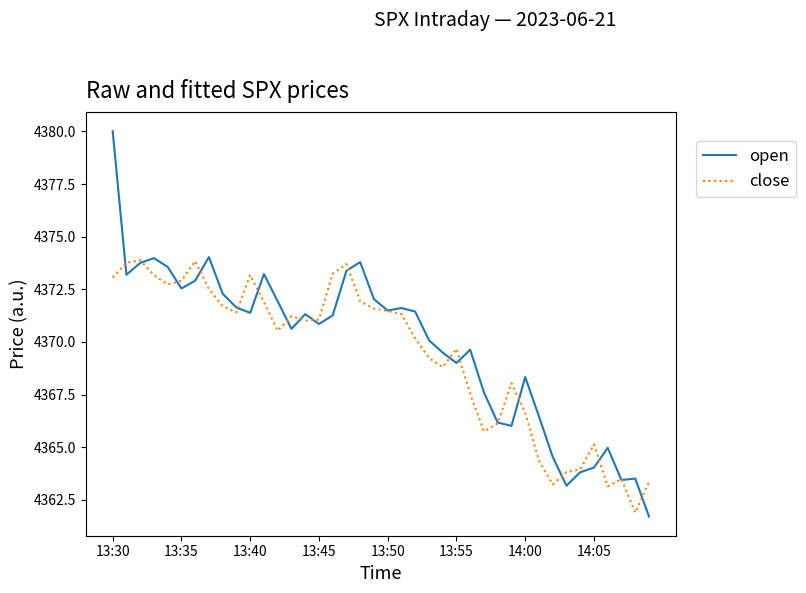

Does the chart display data point markers on the line(s)?

No